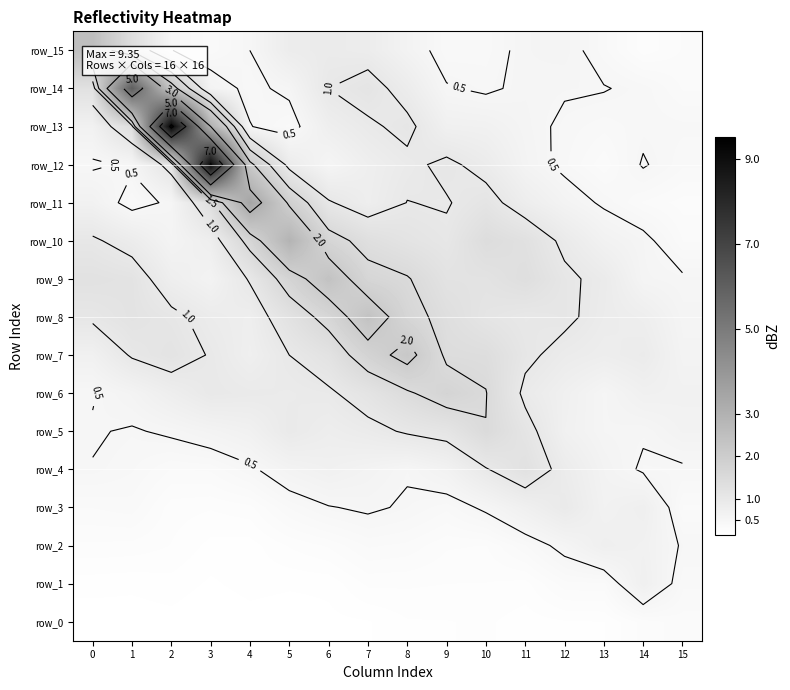

Which series changed the most between 1 and 10?

row_14